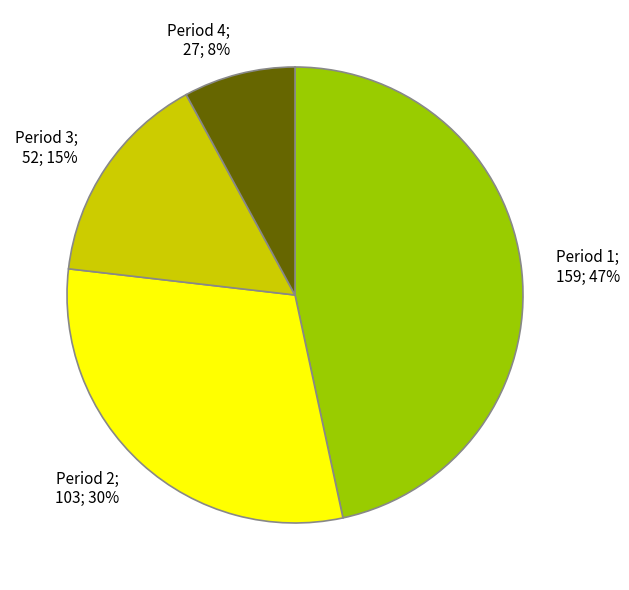

To the nearest percent, what is the combined percentage of Period 3 and Period 1?

62%